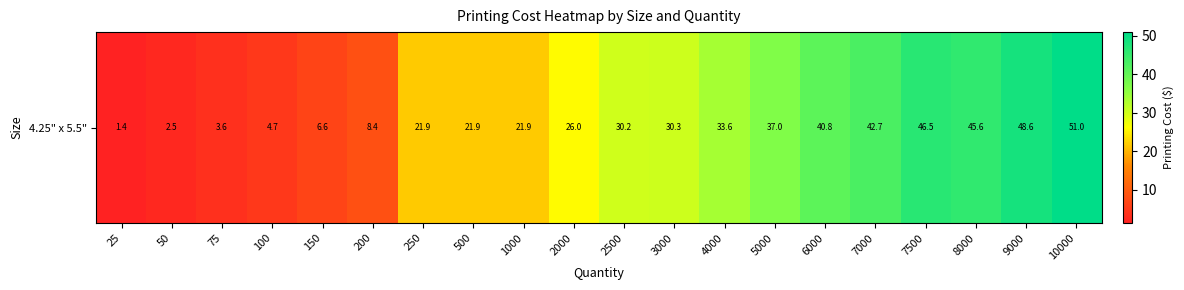

Between 5000 and 7000, which is larger?

7000